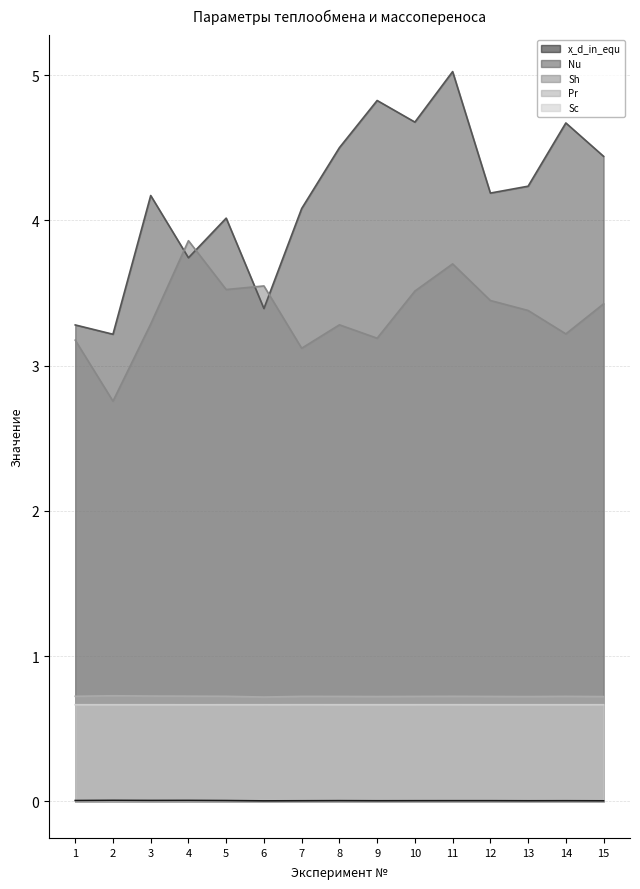

Reading left to right, what are all the values shown in this chart?

x_d_in_equ: 0.0	0.0	0.0	0.0	0.0	0.0	0.0	0.0	0.0	0.0	0.0	0.0	0.0	0.0	0.0
Nu: 3.3	3.2	4.2	3.7	4.0	3.4	4.1	4.5	4.8	4.7	5.0	4.2	4.2	4.7	4.4
Sh: 3.2	2.8	3.3	3.9	3.5	3.5	3.1	3.3	3.2	3.5	3.7	3.4	3.4	3.2	3.4
Pr: 0.7	0.7	0.7	0.7	0.7	0.7	0.7	0.7	0.7	0.7	0.7	0.7	0.7	0.7	0.7
Sc: 0.7	0.7	0.7	0.7	0.7	0.7	0.7	0.7	0.7	0.7	0.7	0.7	0.7	0.7	0.7